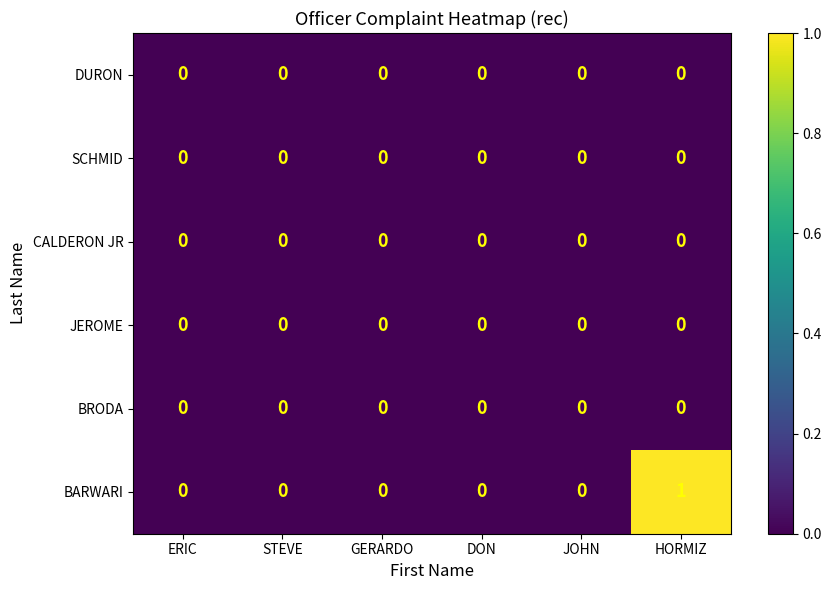

Which series has the largest total across all categories?

BARWARI